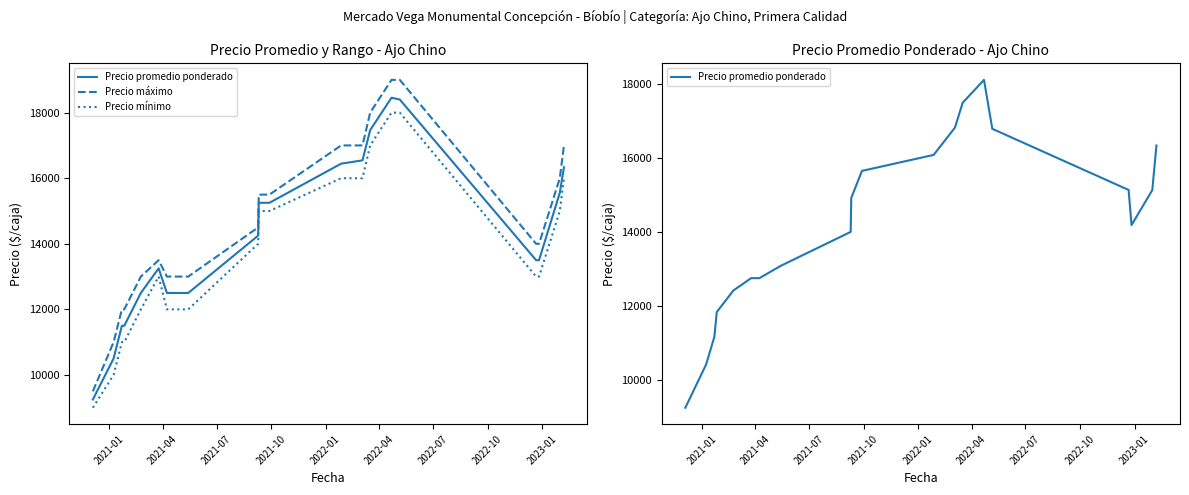

Which series has the largest range (max minus min)?

Precio máximo